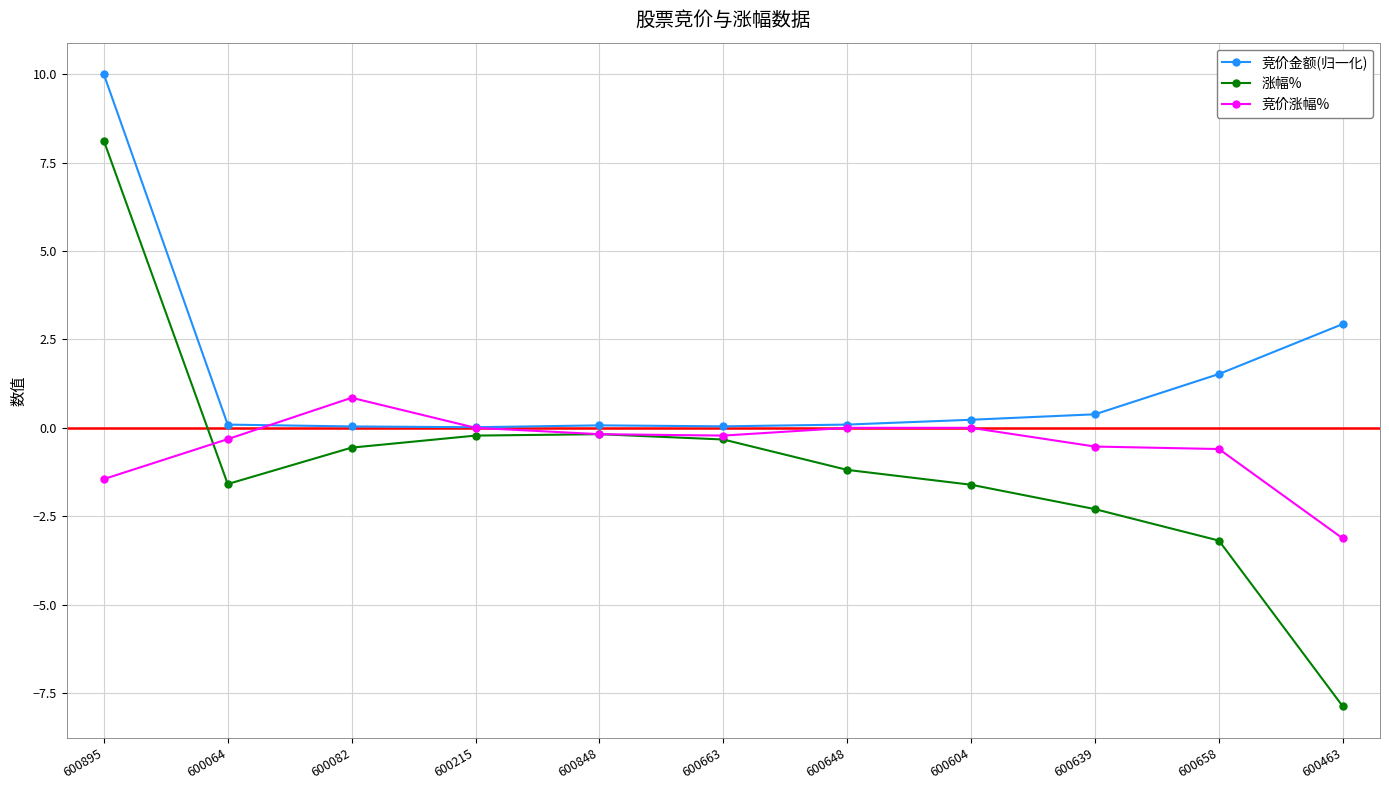

What value does the 竞价涨幅% series have at 600463?

-3.1